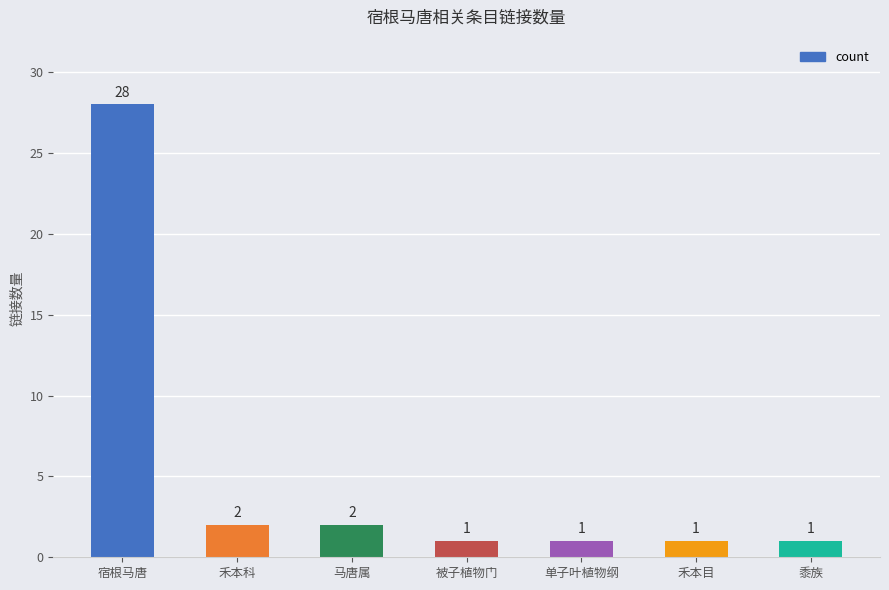

What is the label of the 7th bar from the right?

宿根马唐